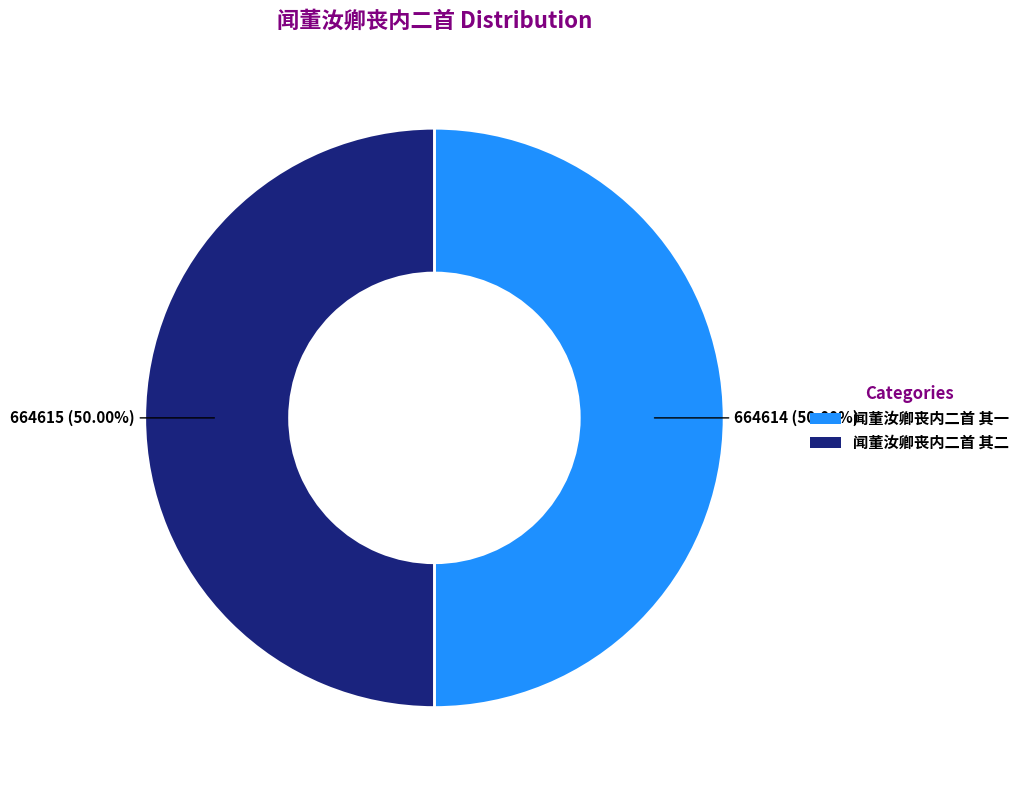

Is the sum of 闻董汝卿丧内二首 其一 and 闻董汝卿丧内二首 其二 greater than half?

Yes